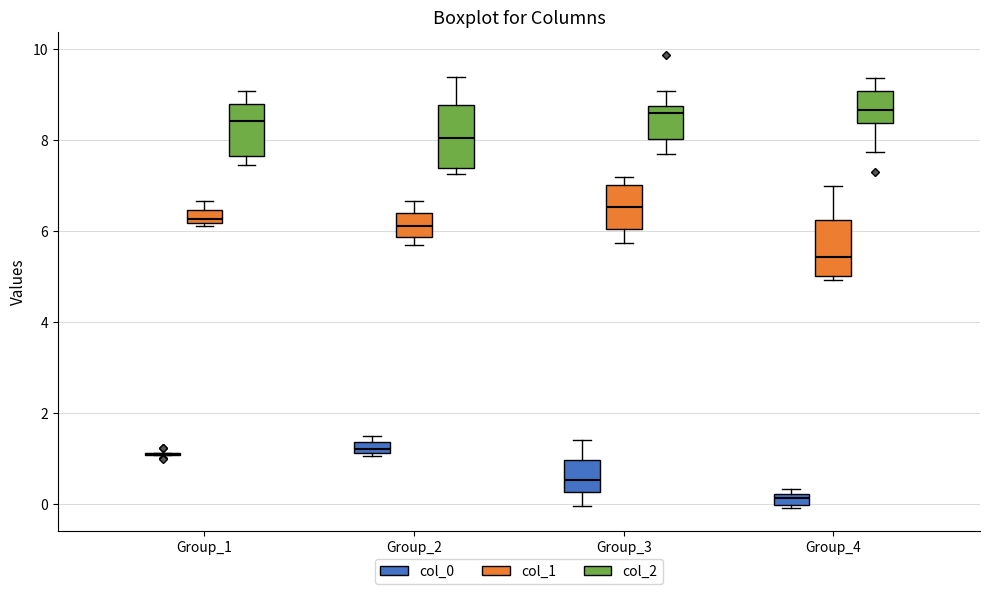

Where does the median line of the box for Group_4 (col_1) sit on the y-axis? The values are not printed on the chart, so give them approximately, as read against the axis.

5.4